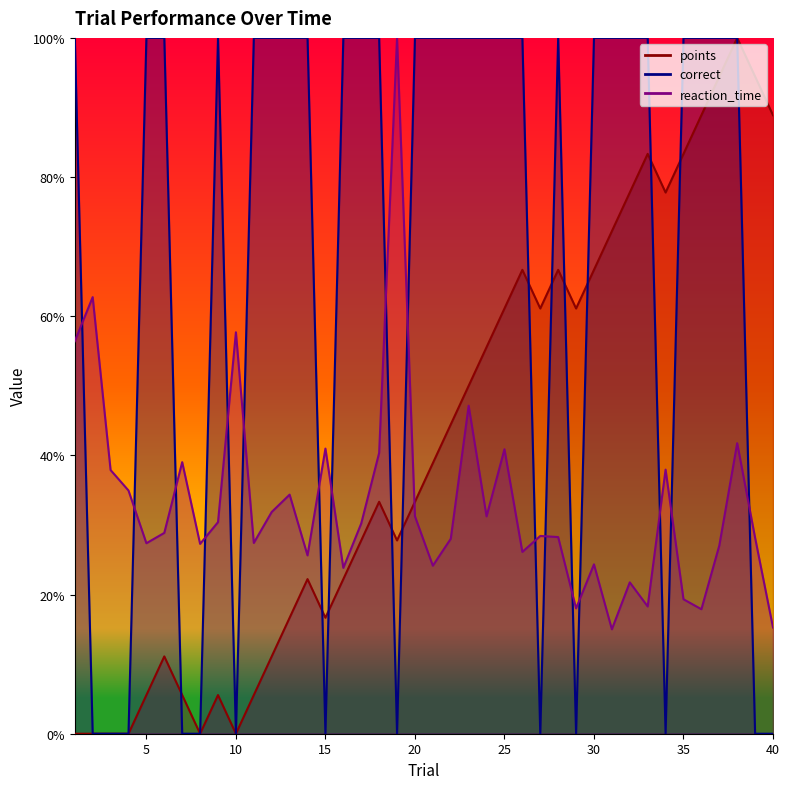

What is the difference between the maximum and minimum values in the reaction_time series?

85.0